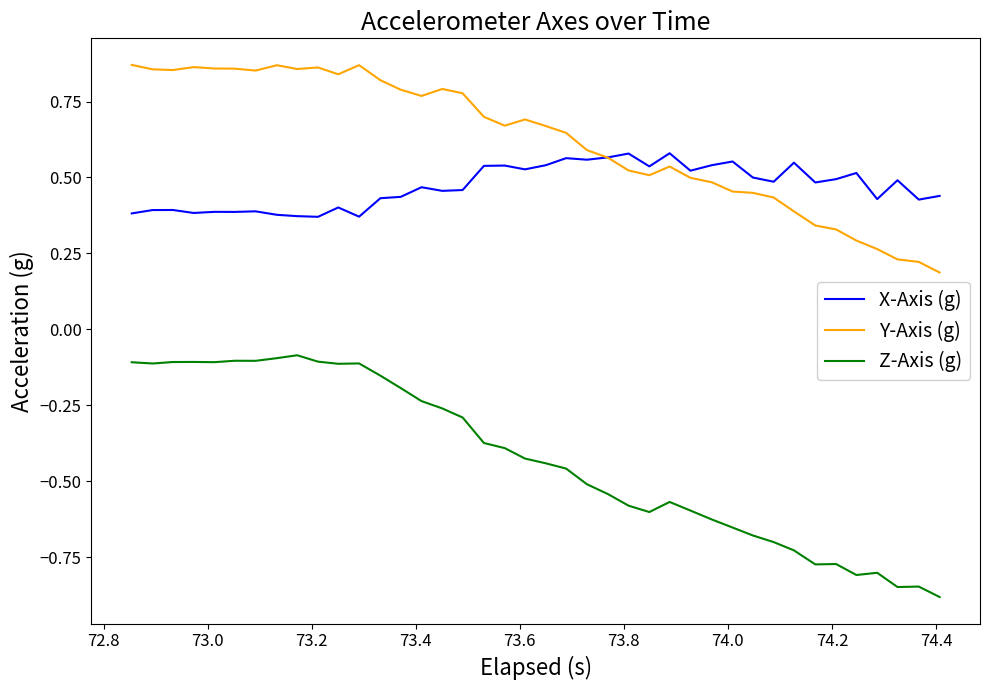

Rank the series by their maximum value, from highest to lowest.

Y-Axis (g), X-Axis (g), Z-Axis (g)